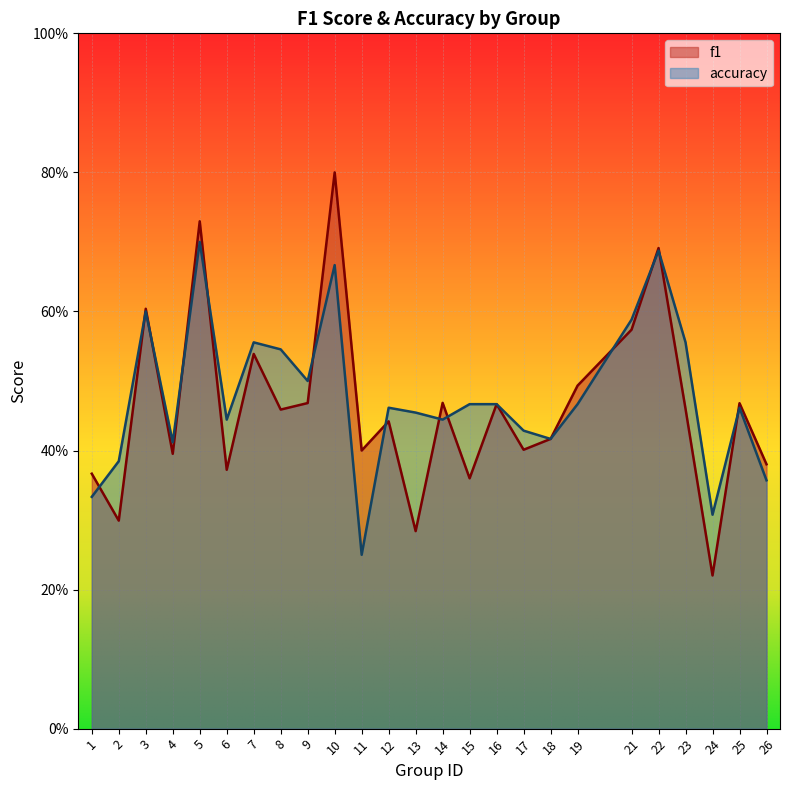

Count the accuracy values in the range 0 to 1.

25